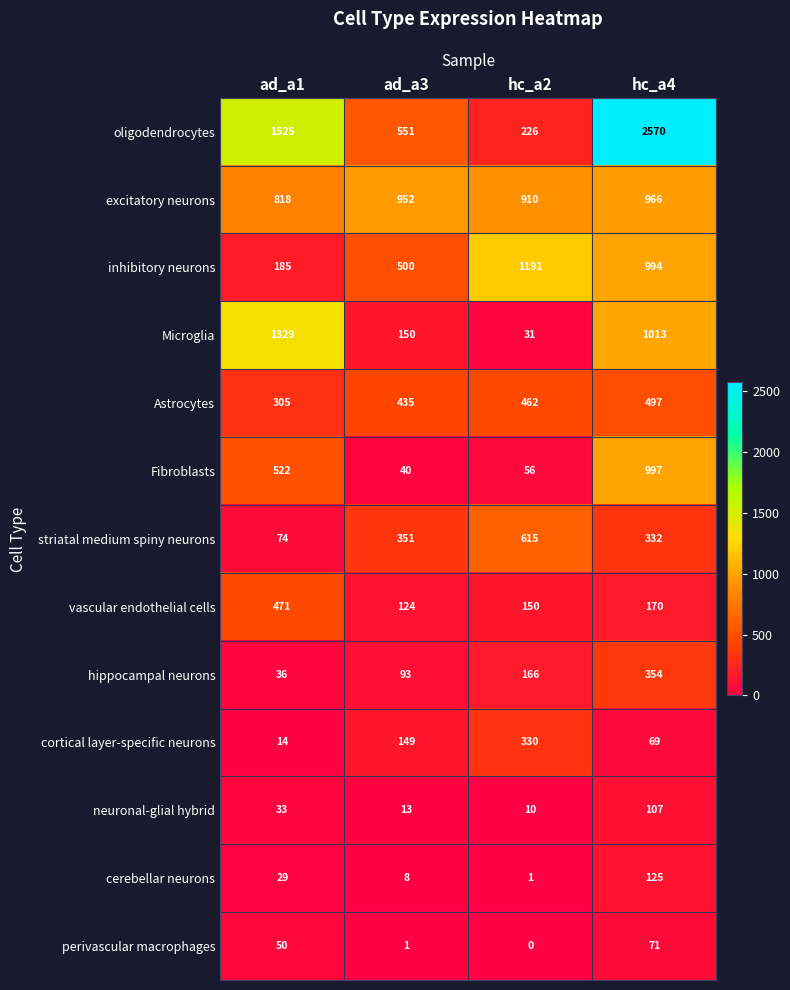

What is the greatest value displayed?

2570